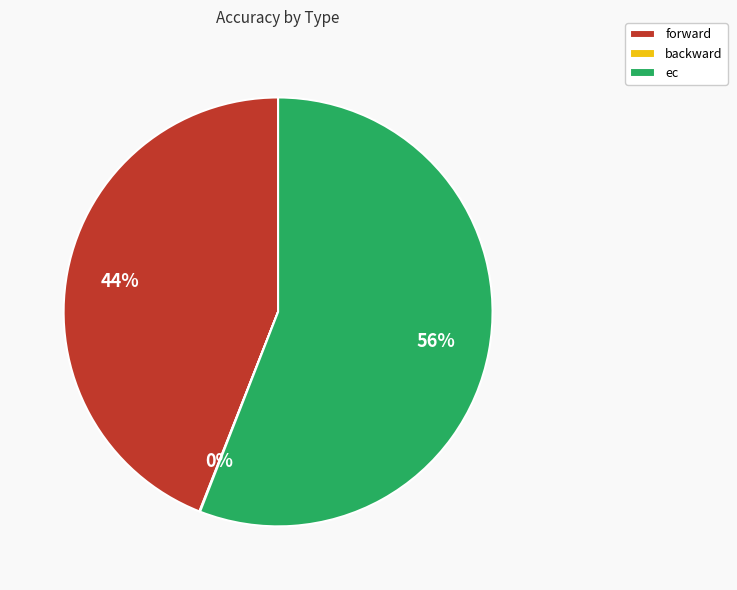

Between ec and forward, which is larger?

ec